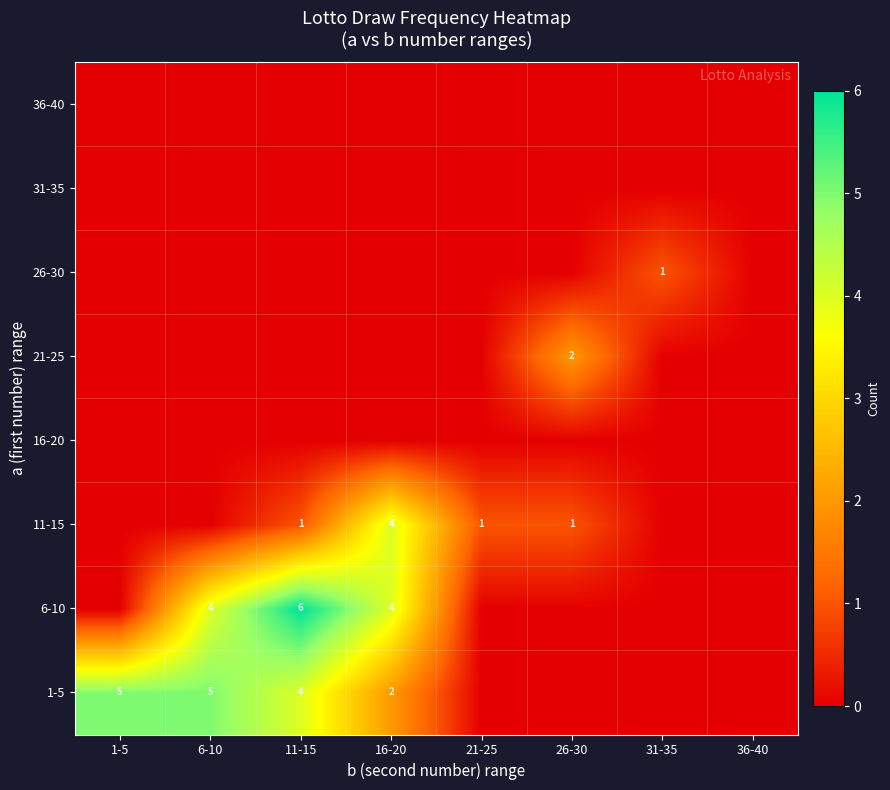

The 11-15 series shows 5 at 16-20. True or false?

False